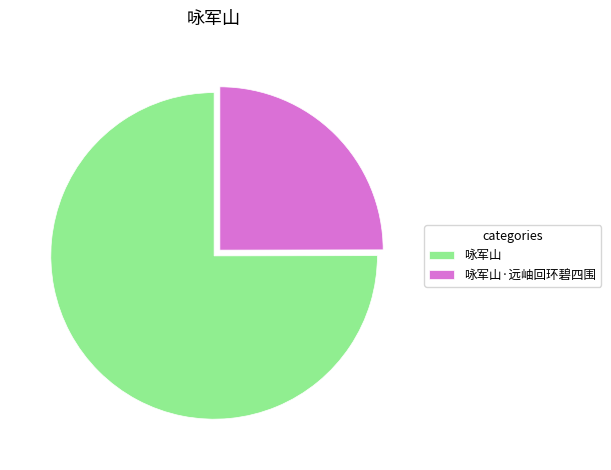

Is the sum of 咏军山·远岫回环碧四围 and 咏军山 greater than half?

Yes